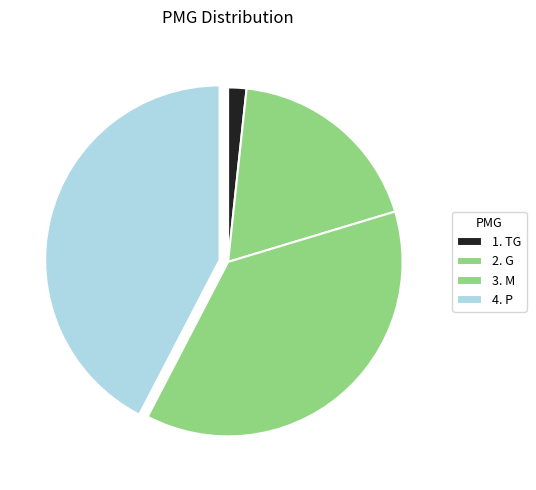

To the nearest percent, what is the combined percentage of 4. P and 3. M?

80%